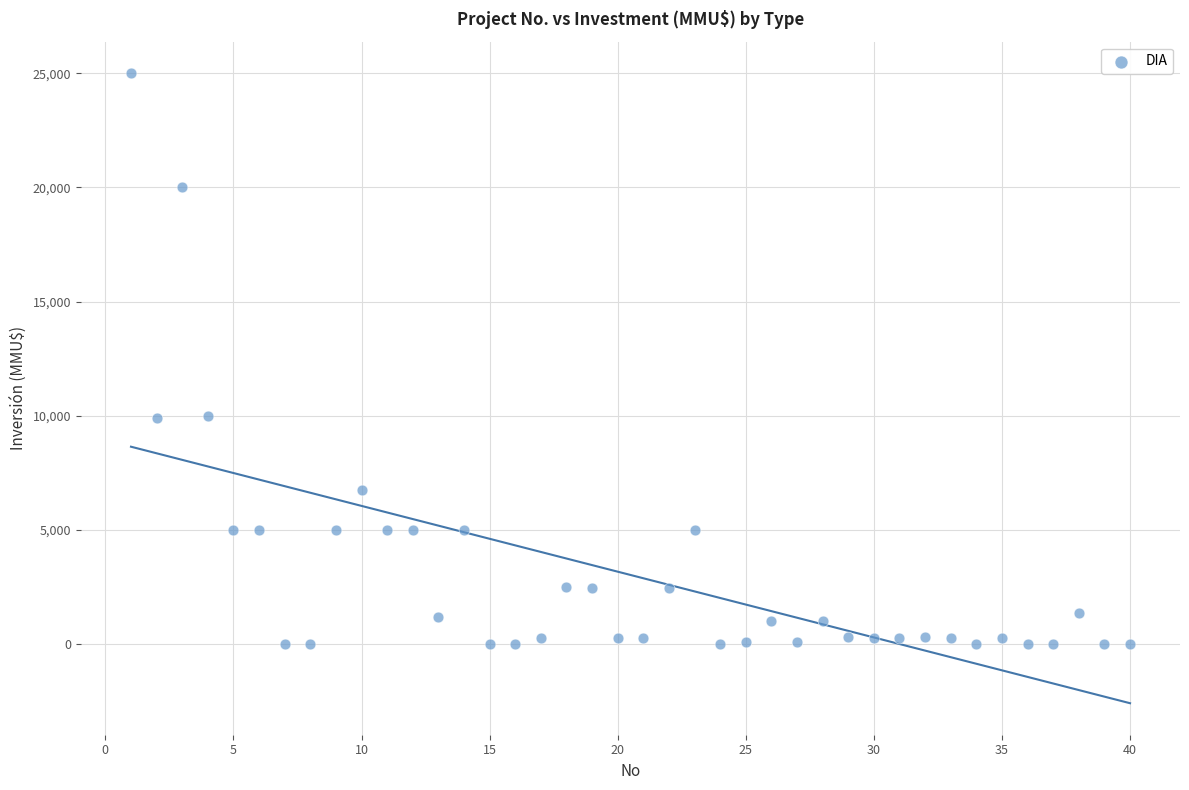

What is the range of X values (max minus min)?

39